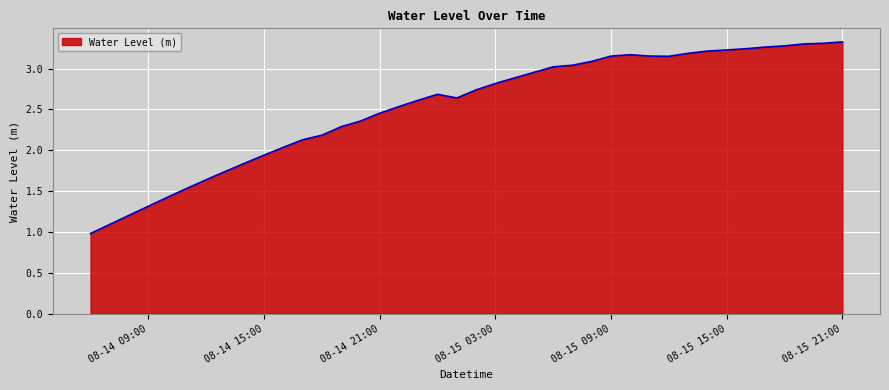

What is the difference between the maximum and minimum values?

2.3